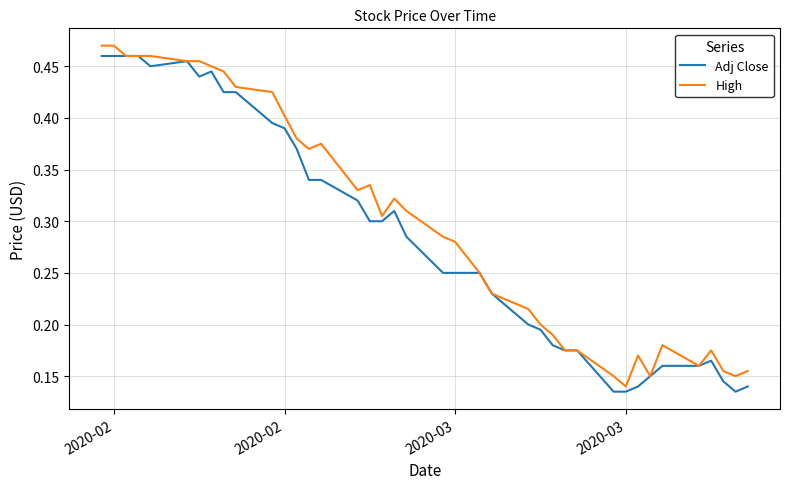

What are all the series names shown in the legend?

Adj Close, High